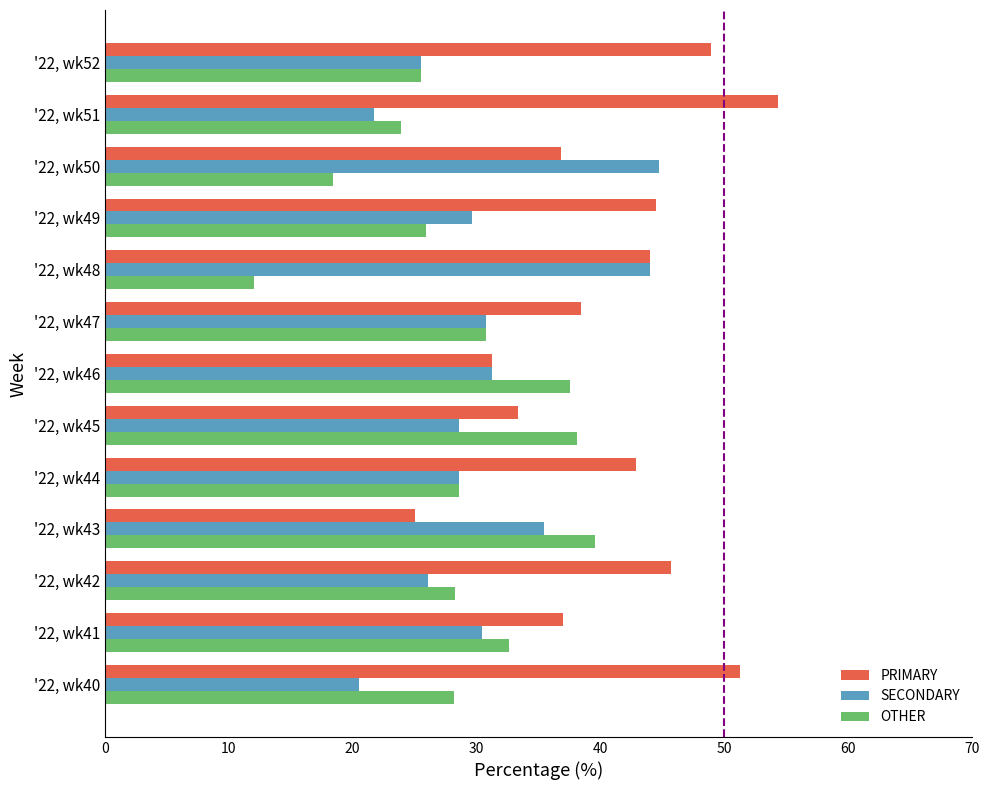

What is the sum of all SECONDARY values?

397.3